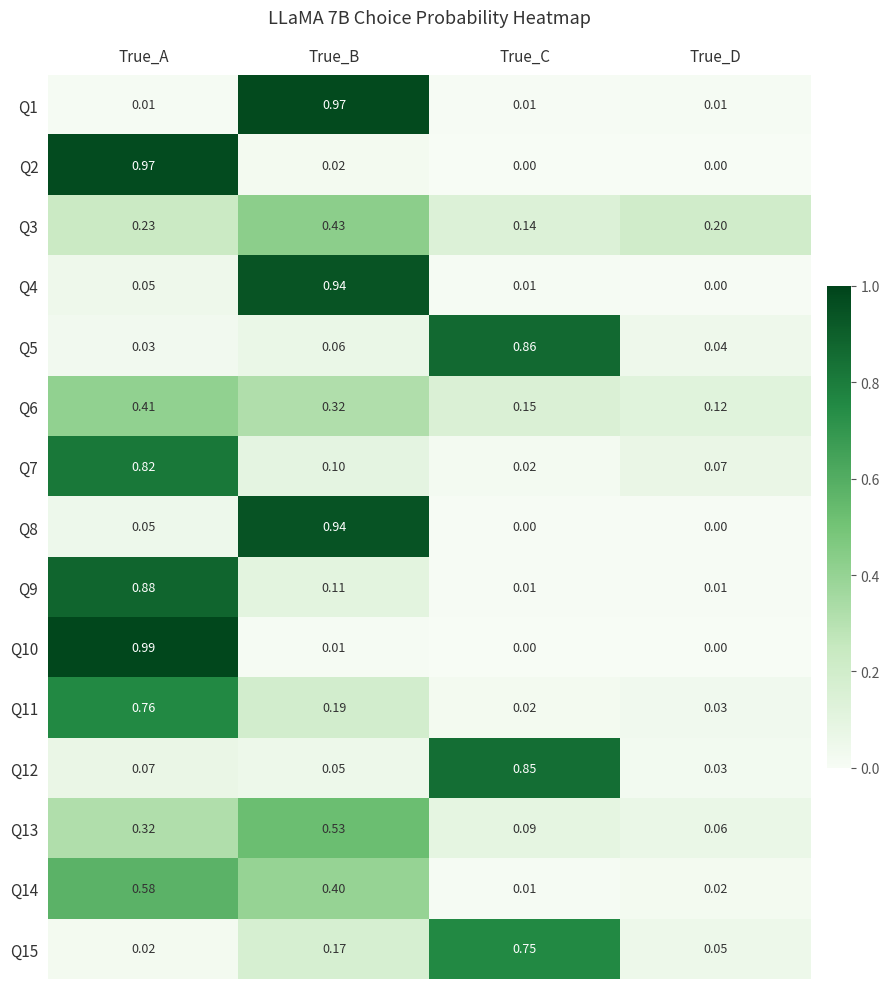

At how many categories does at least one series exceed 0?

4